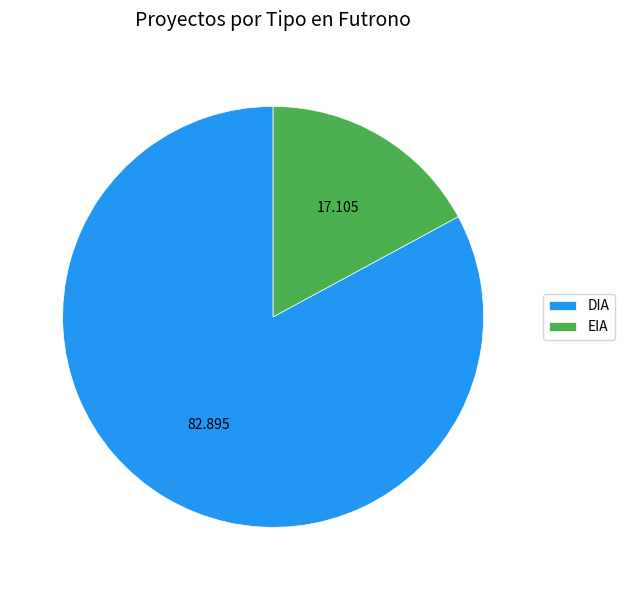

Is the sum of EIA and DIA greater than half?

Yes